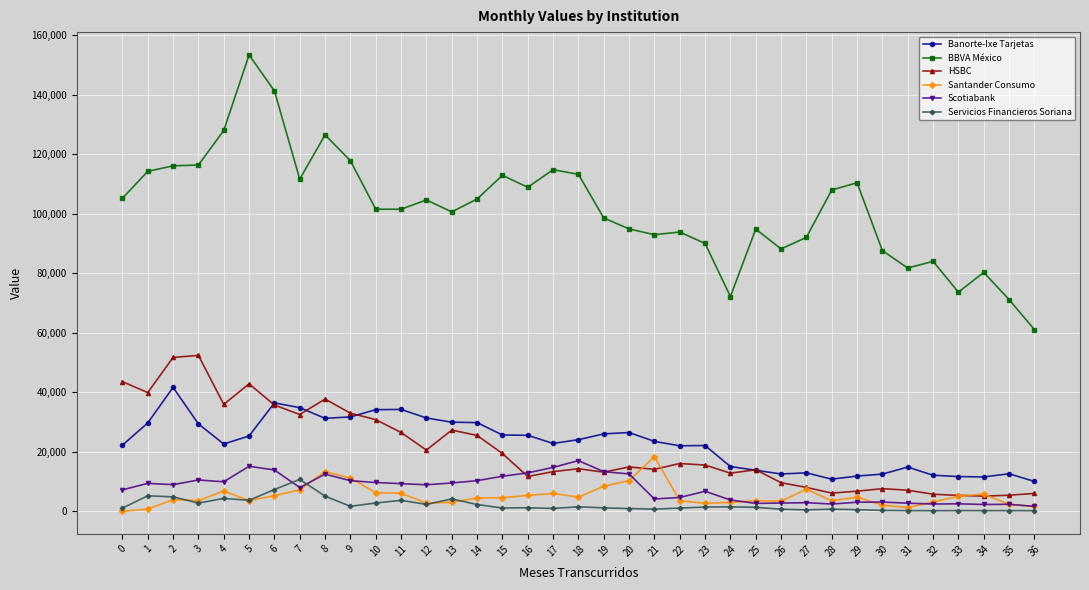

How many values in the Servicios Financieros Soriana series are below 1204?

18